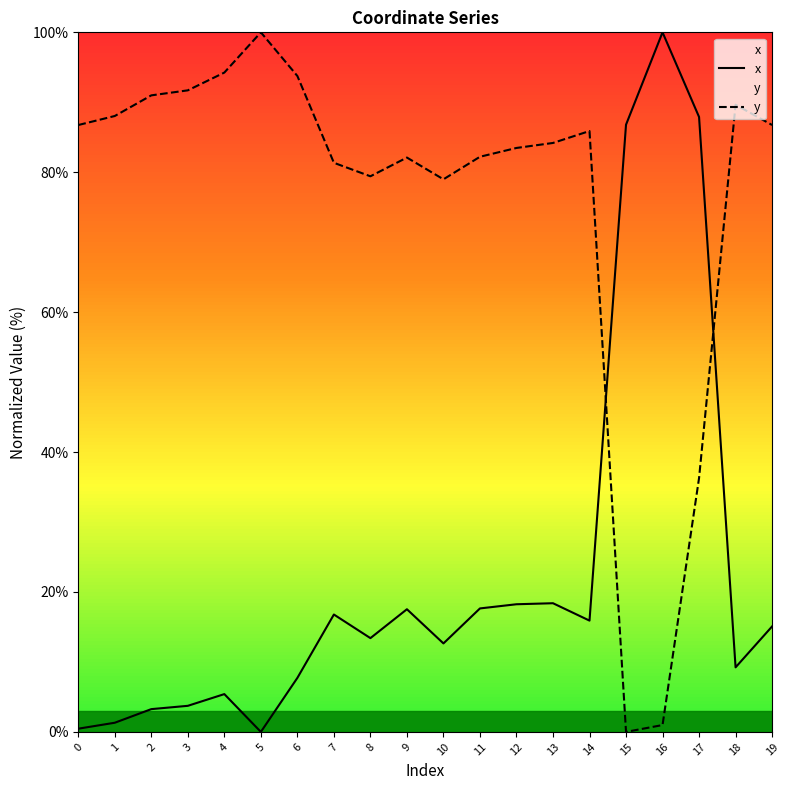

What is the value of the x point at the 17th from the left?

100.0